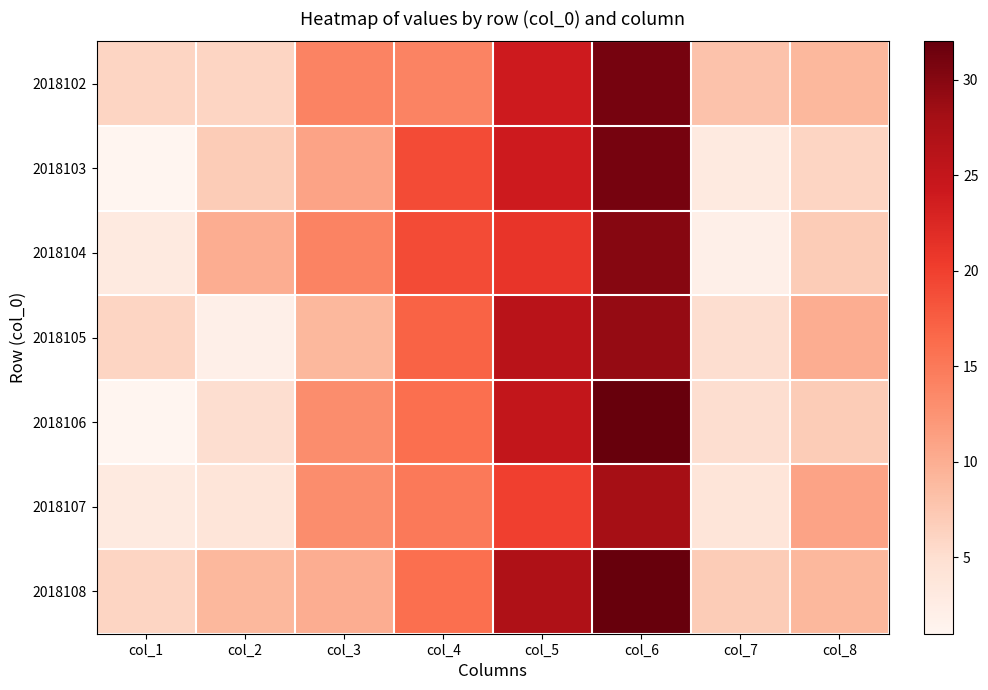

At how many categories does at least one series exceed 14?

3